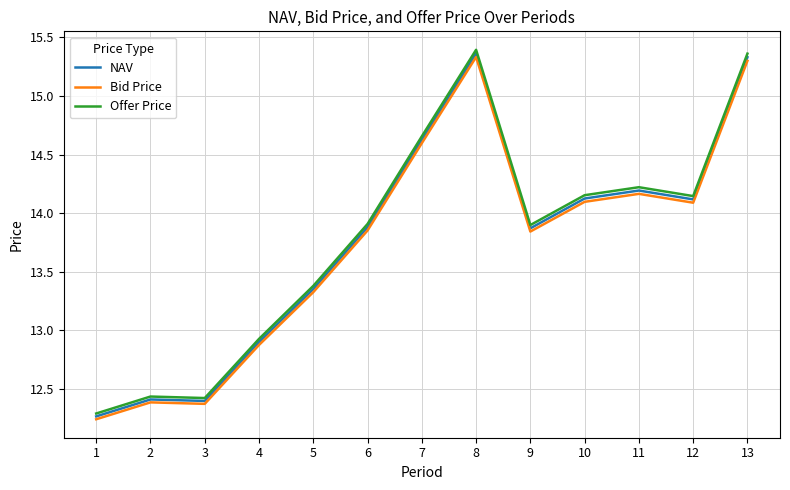

The Offer Price series shows 4.4 at 11. True or false?

False